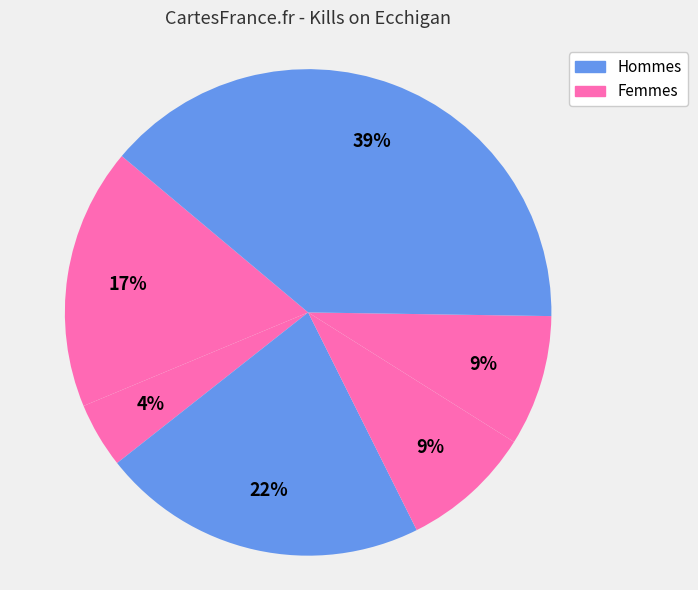

How many segments does this pie chart have?

6